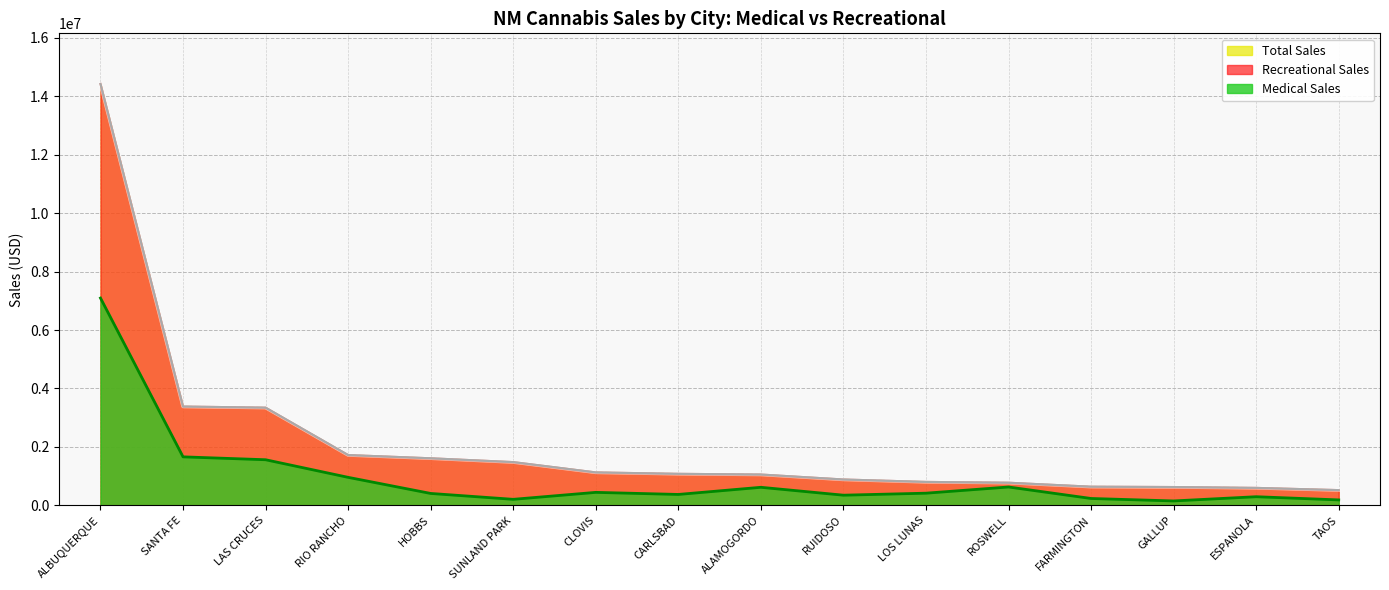

What is the difference between the maximum and minimum values?

13896226.6